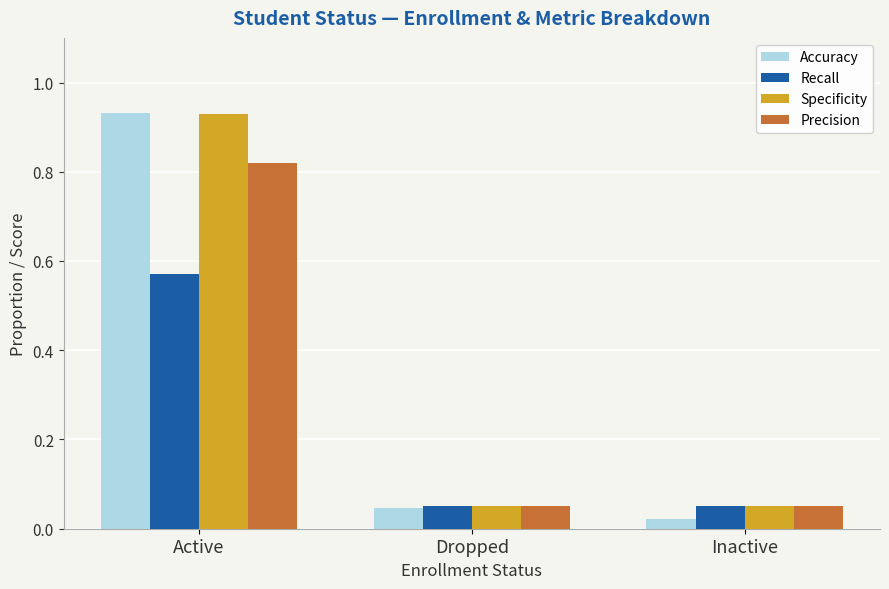

Is it true that Recall equals 0.0 at Inactive?

False